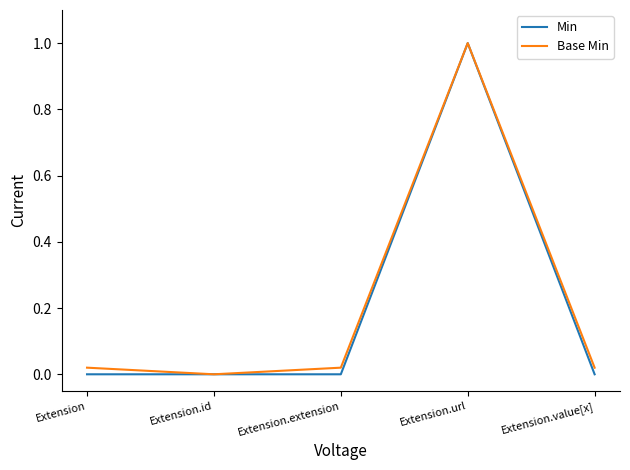

At which label does Min reach its peak?

Extension.url